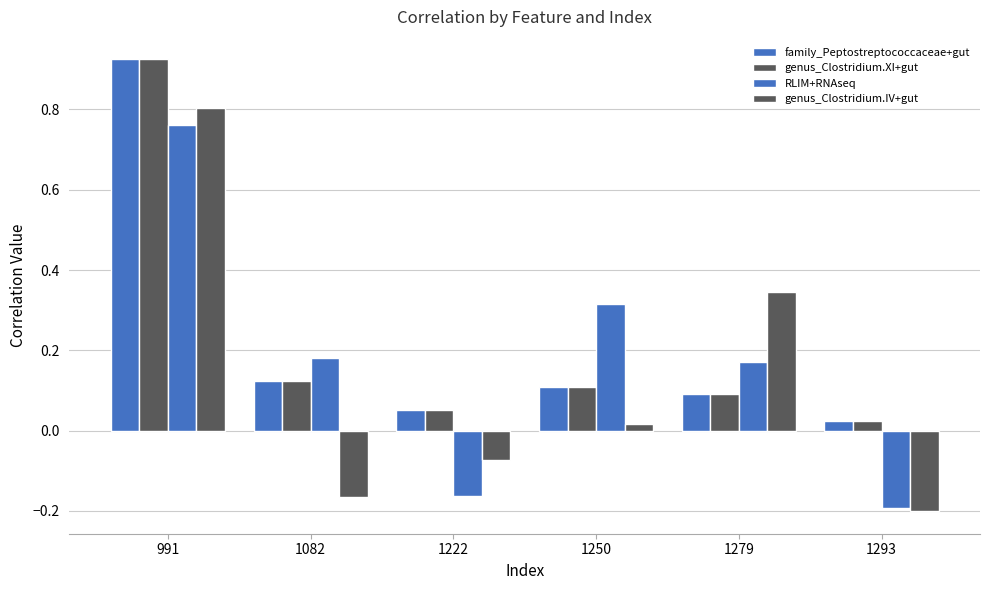

The genus_Clostridium.XI+gut series shows 0.1 at 1250. True or false?

True